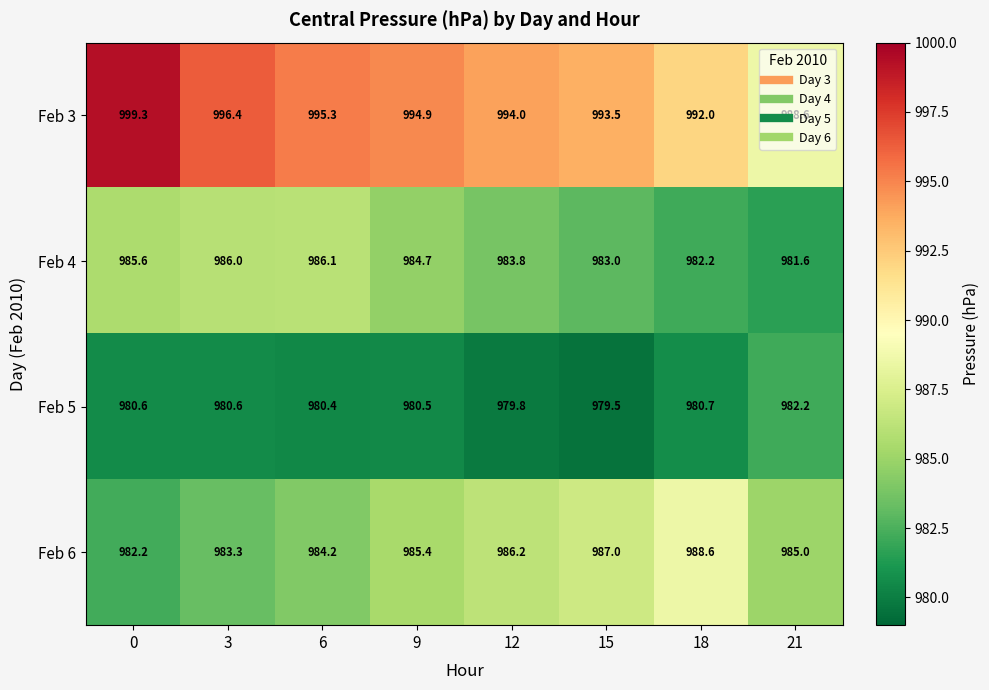

What is the difference between the highest and lowest values at 18?

11.3